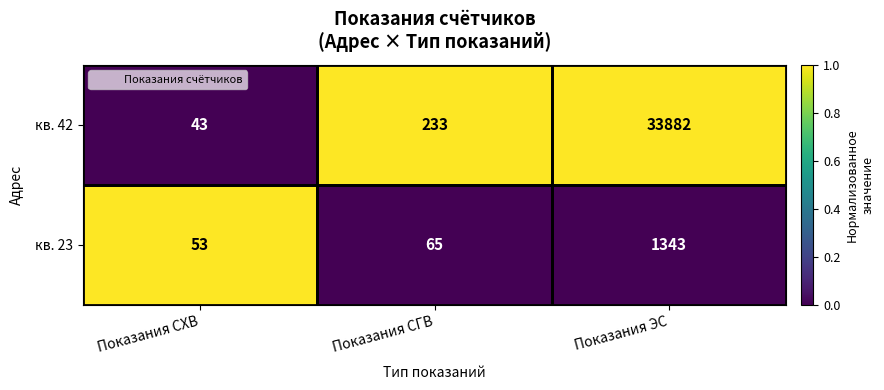

What is the difference between the кв. 42 values at Показания ЭС and Показания СХВ?

33839